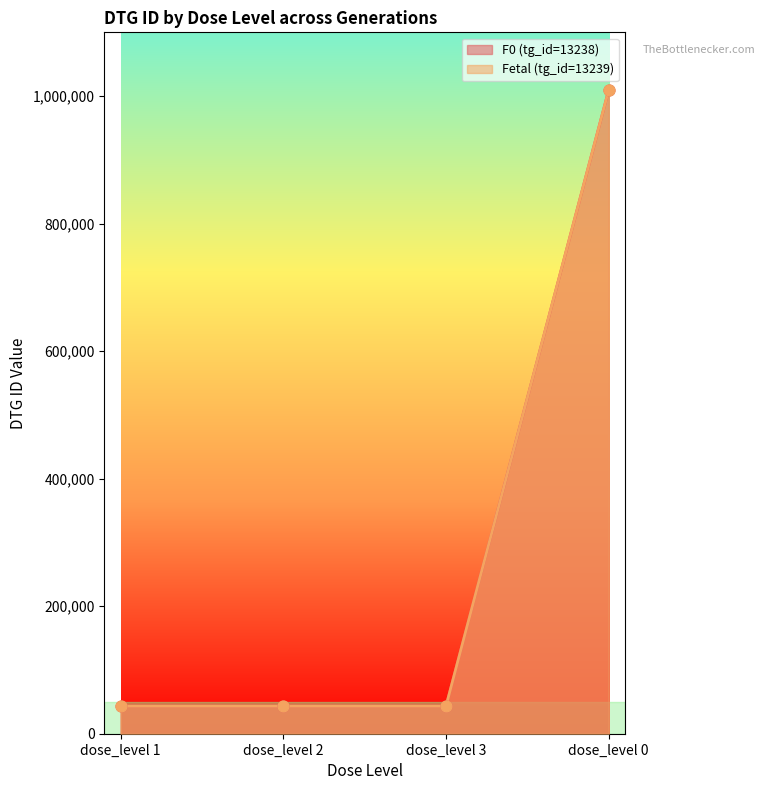

What is the total value across all series at dose_level 2?

86599